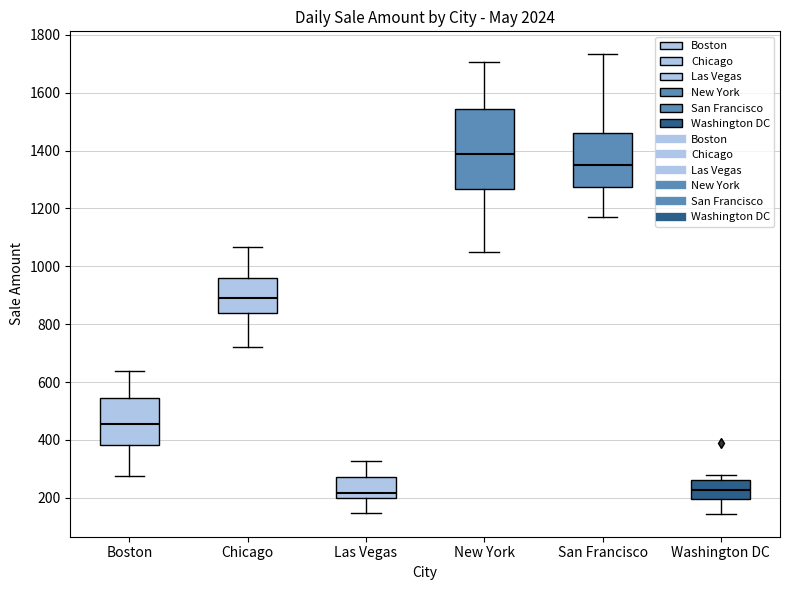

Which box is the tallest, from its lower edge to its upper edge?

New York